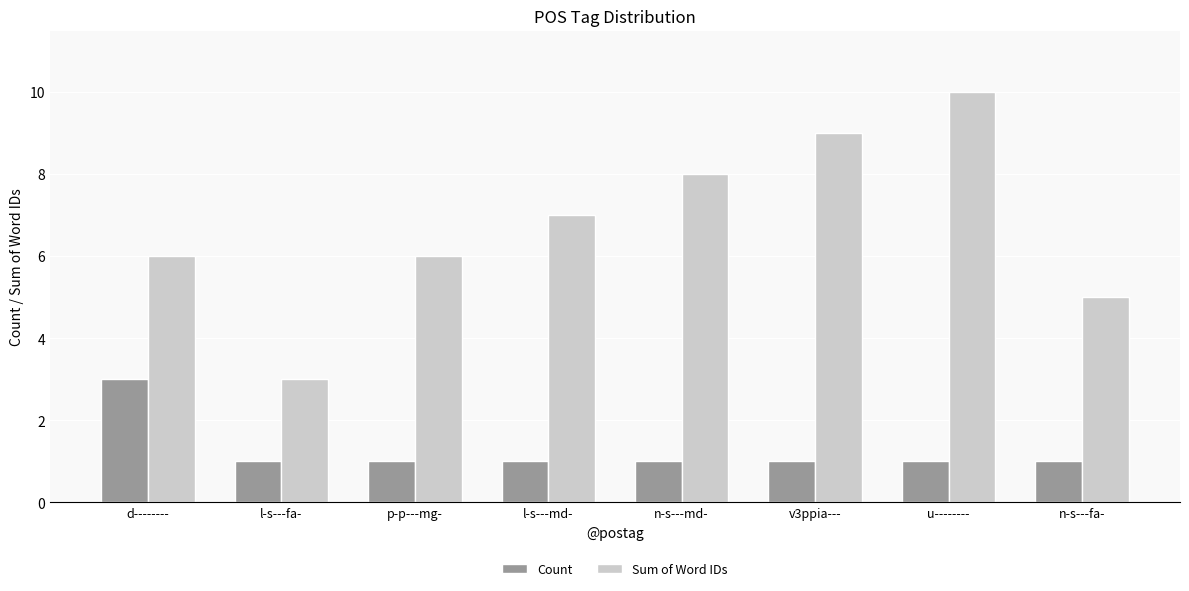

How many bars are there in total?

16